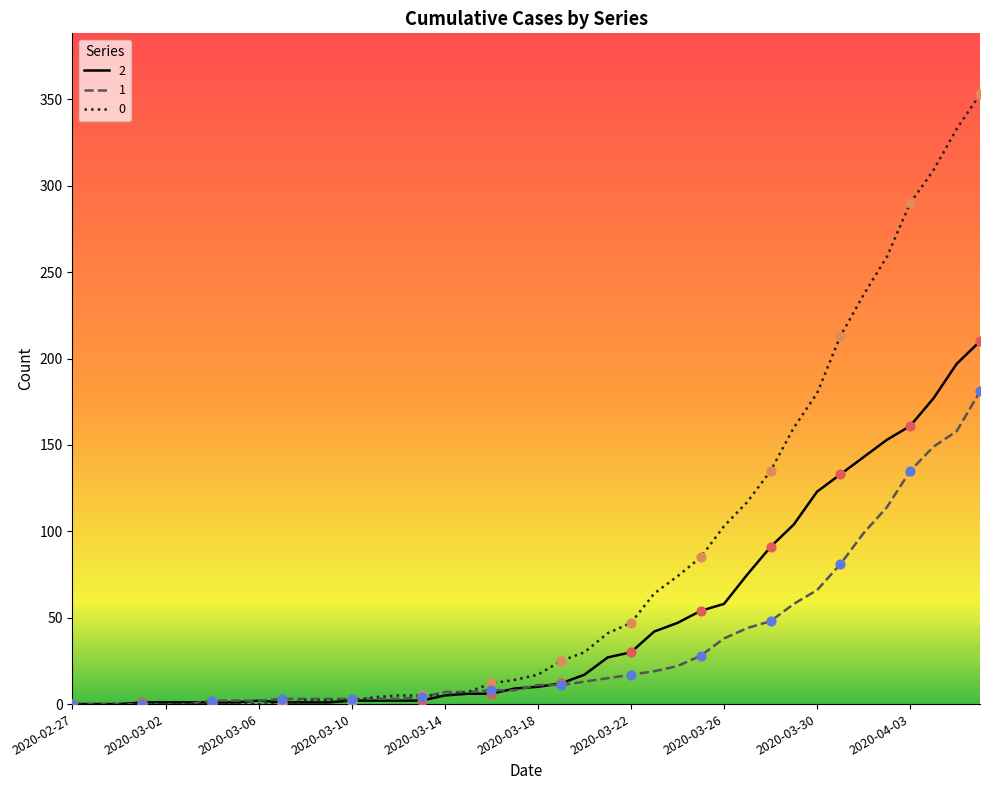

What are all the series names shown in the legend?

2, 1, 0